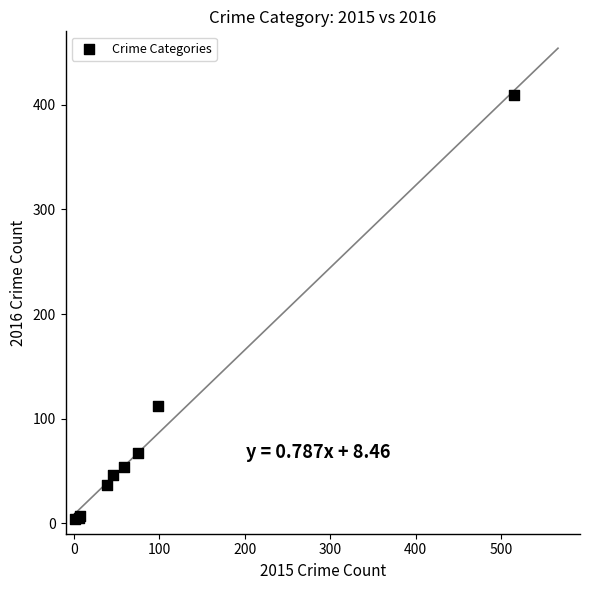

What Y value in the scatter plot is closest to 206?

112